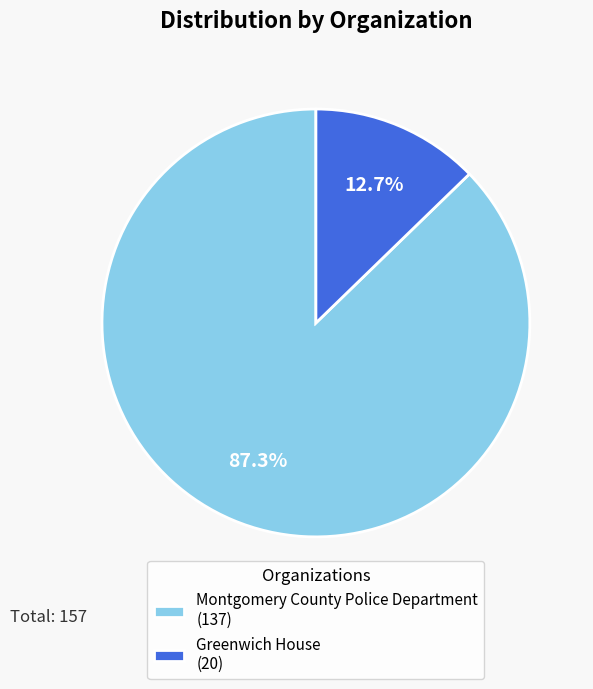

Which category has the biggest portion of the pie?

Montgomery County Police Department